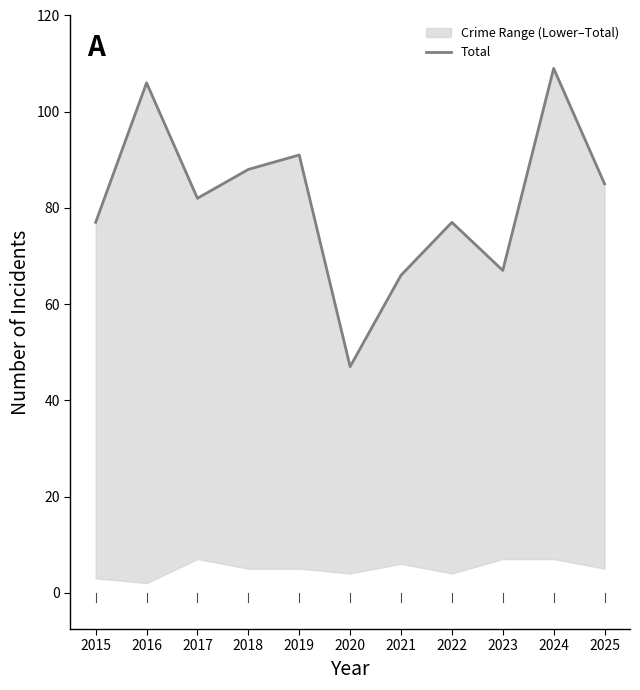

Rank the categories by value from highest to lowest.

2024, 2016, 2019, 2018, 2025, 2017, 2015, 2022, 2023, 2021, 2020